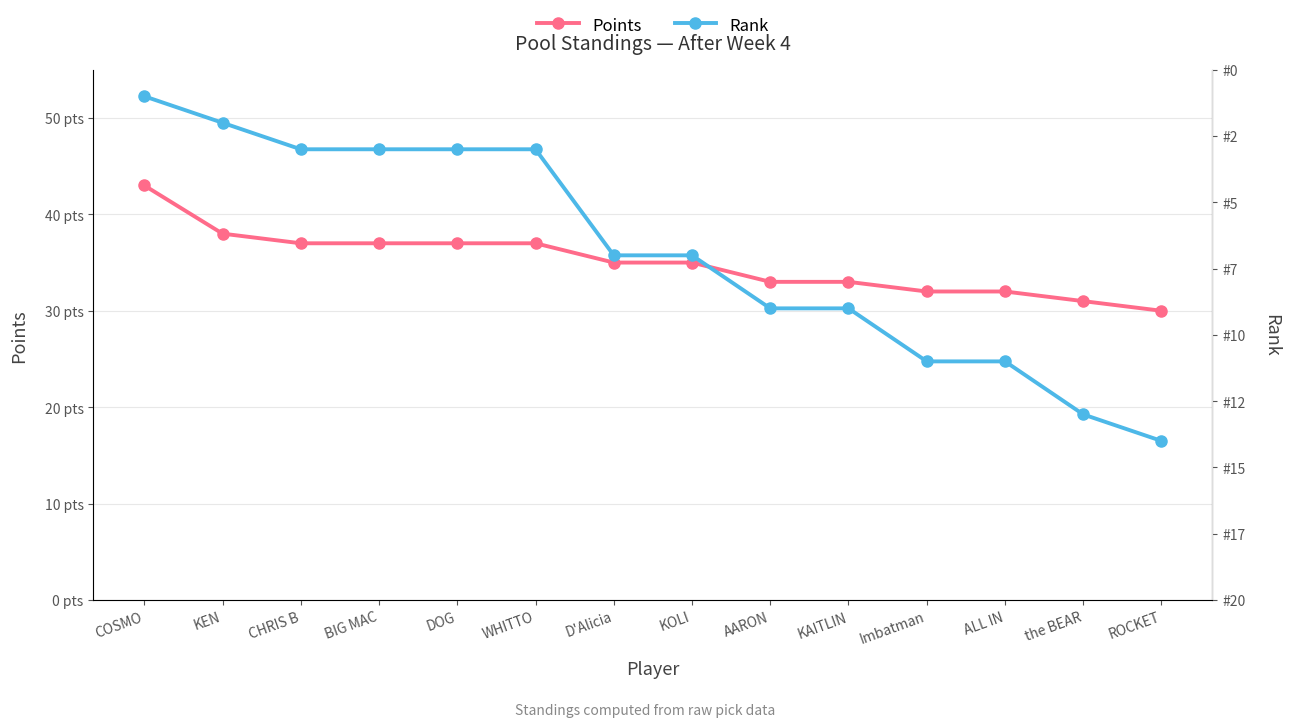

How many data points in Points are less than 35?

6